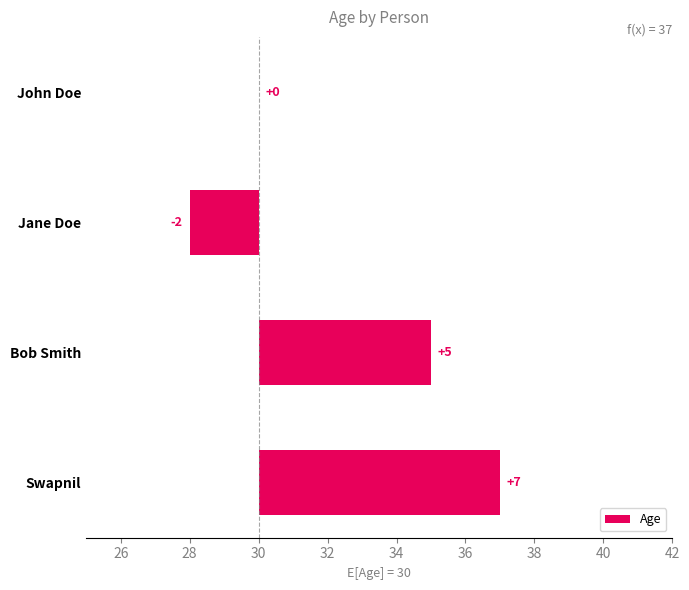

What is the maximum value shown in the chart?

7